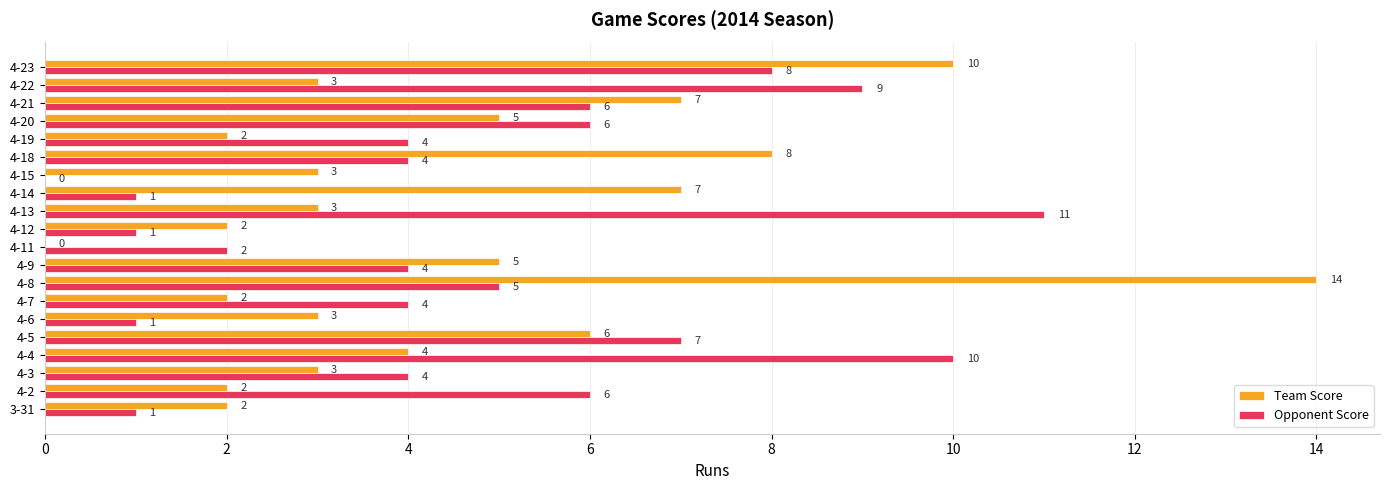

What is the sum of the Opponent Score values at 4-6 and 4-21?

7